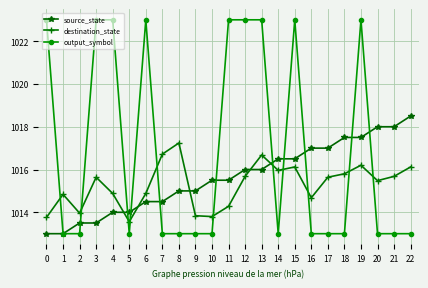

What is the difference between the source_state values at 10 and 21?

2.5